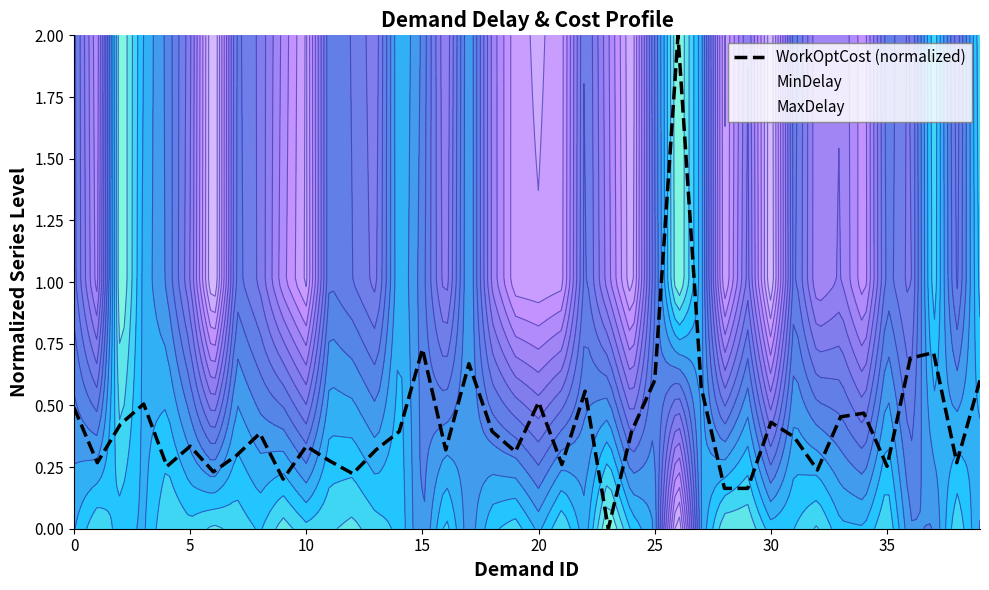

How many lines are shown in the chart?

1